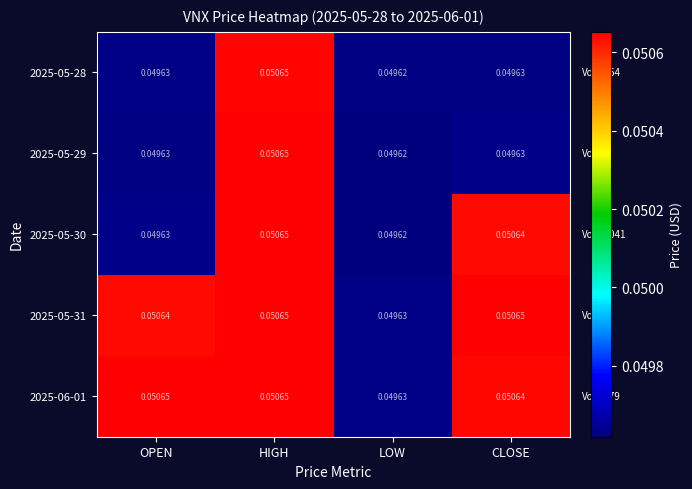

At how many categories does at least one series exceed 0?

4